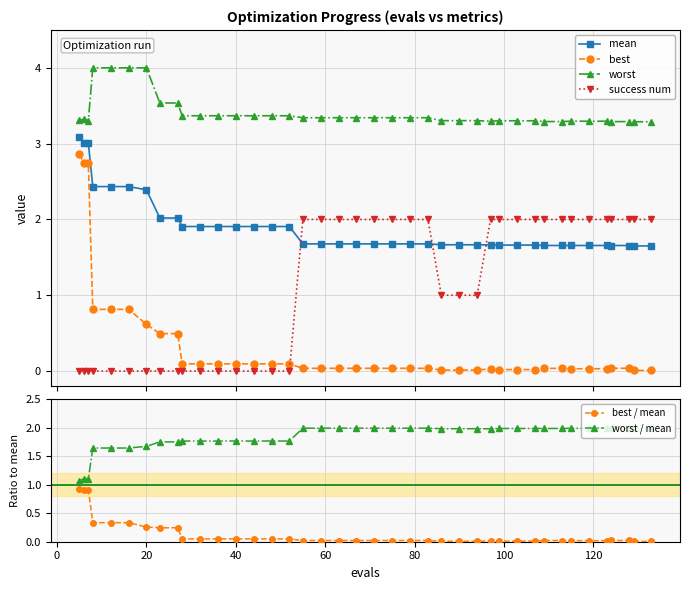

What is the highest value of the worst series?

4.0